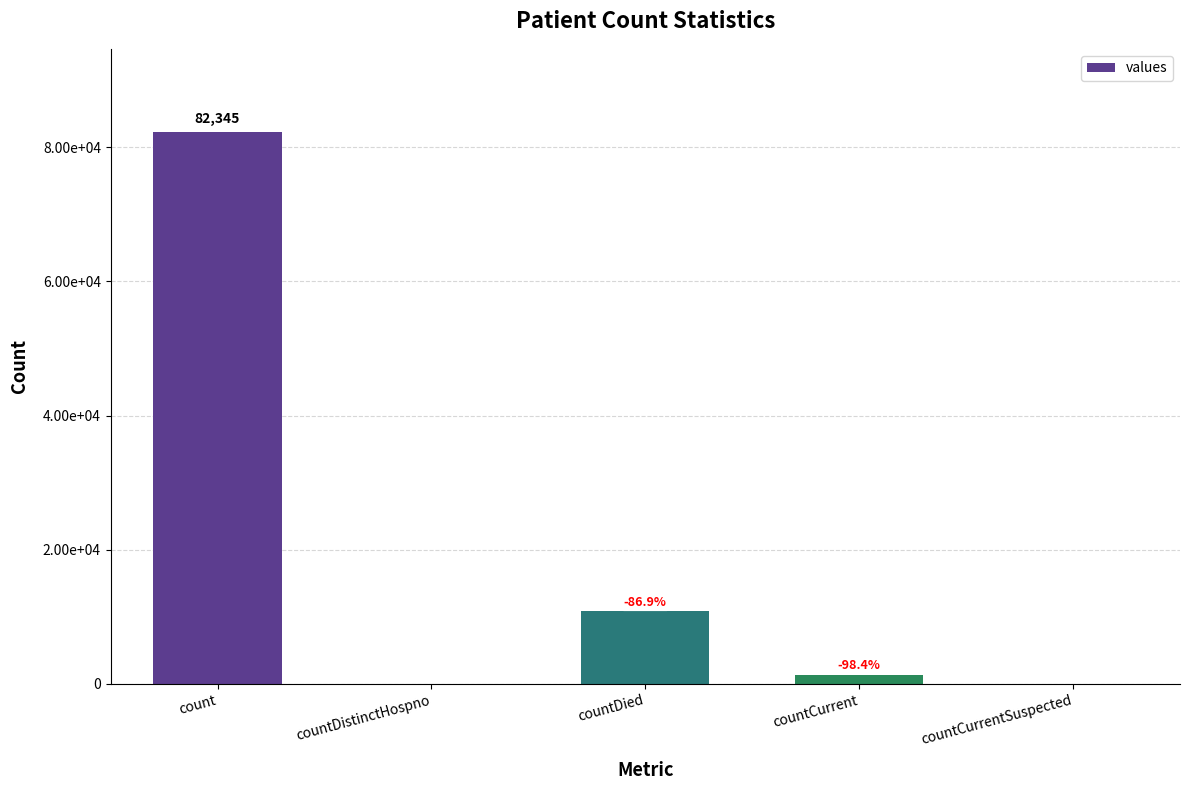

Are the bars horizontal?

No